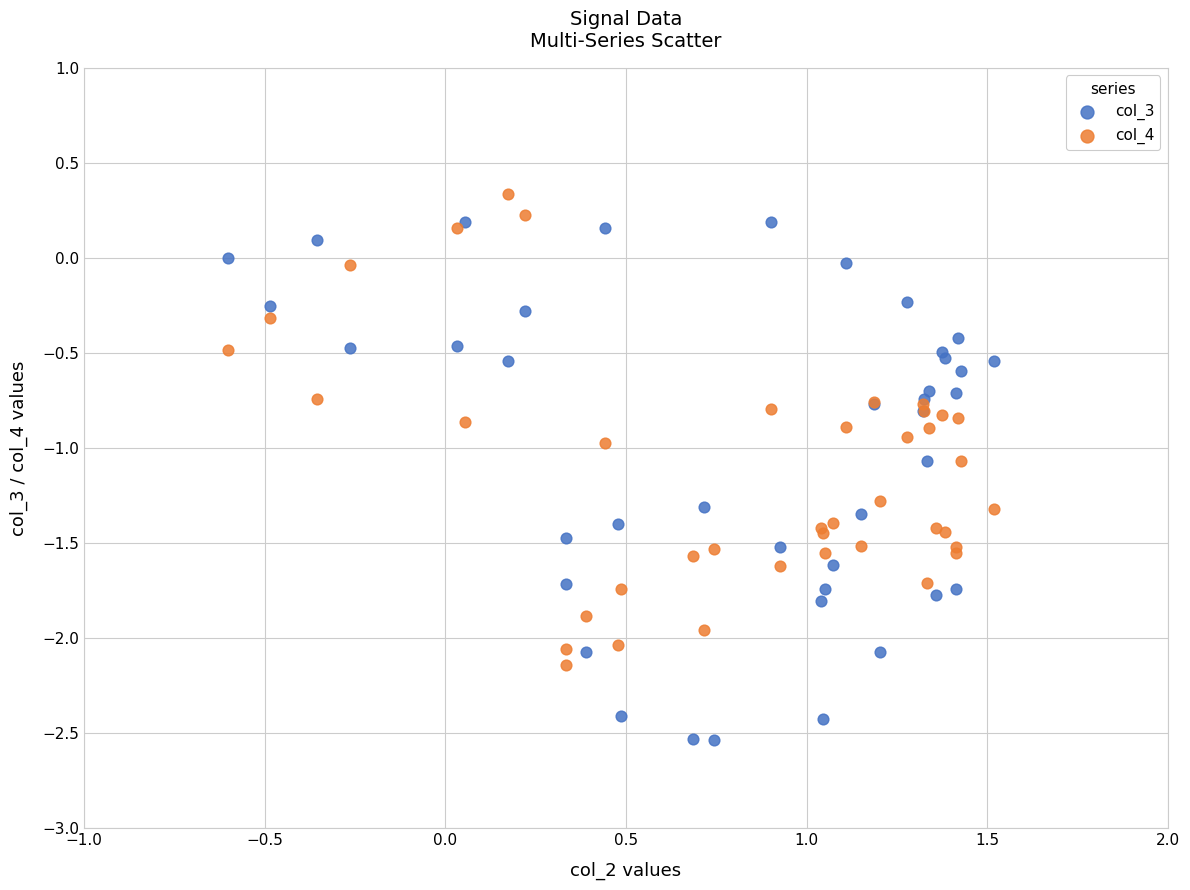

What is the X range (max minus min) for the scatter plot?

2.1